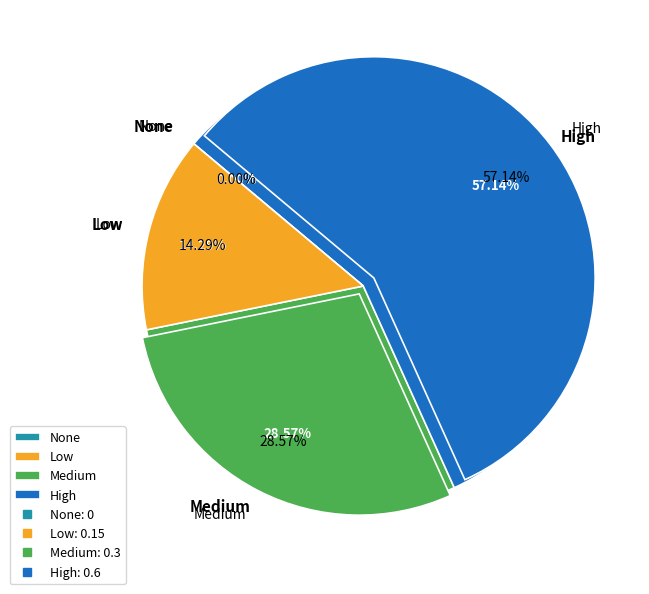

How many slices are in this pie chart?

4